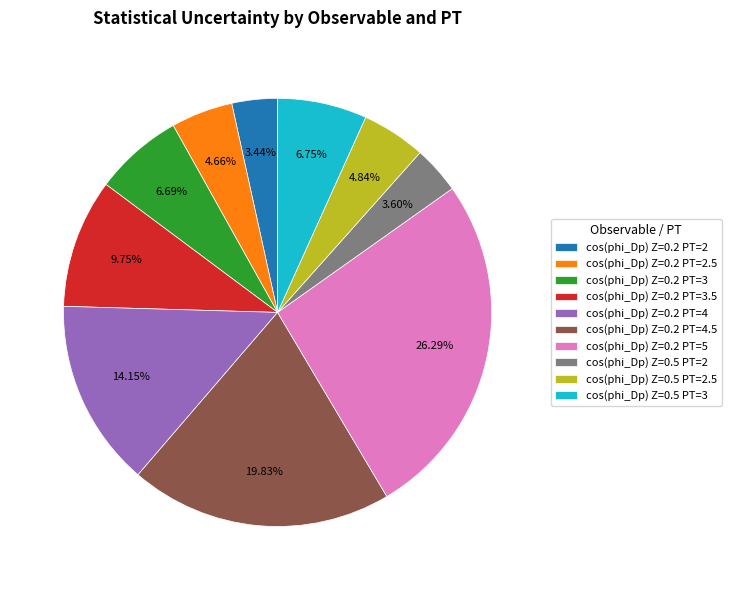

Is there a majority slice in this chart?

No